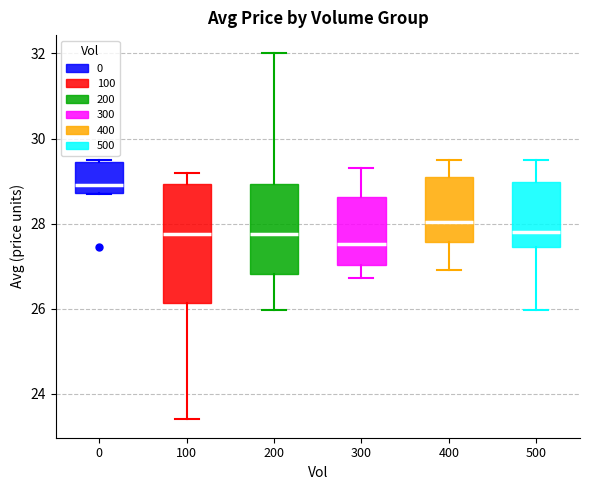

Which box has the lowest median line?

300